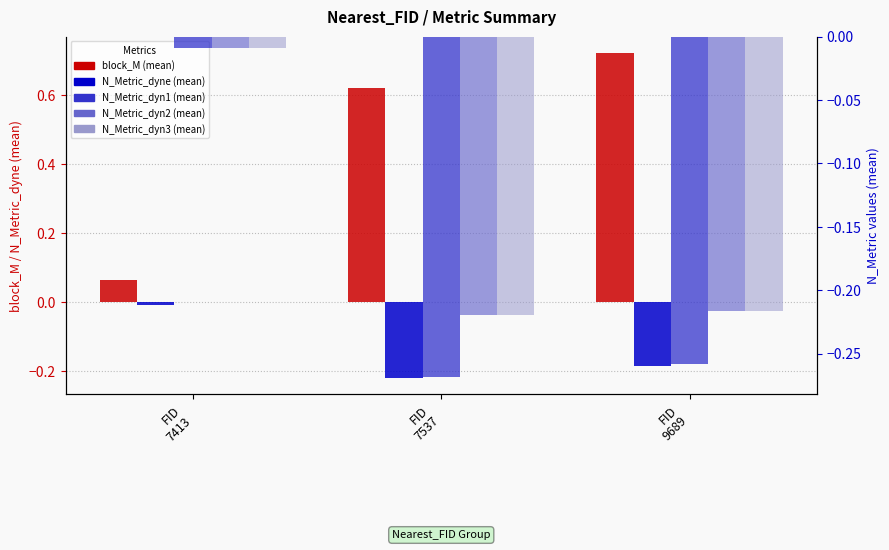

List the labels in order of N_Metric_dyn3 value, smallest first.

FID
7537, FID
9689, FID
7413